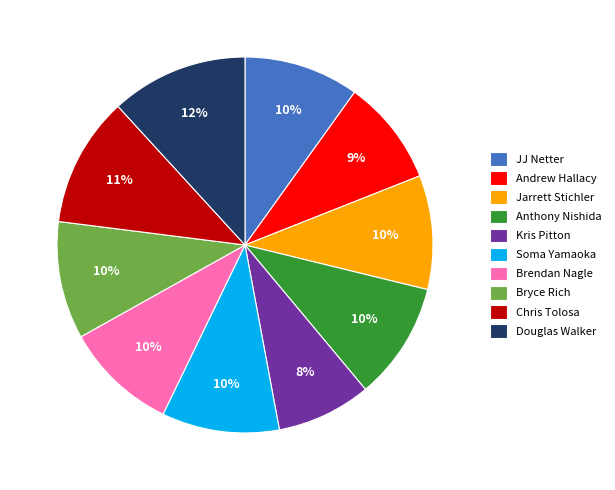

To the nearest percent, what is the difference between the Bryce Rich and Andrew Hallacy slice percentages?

1%